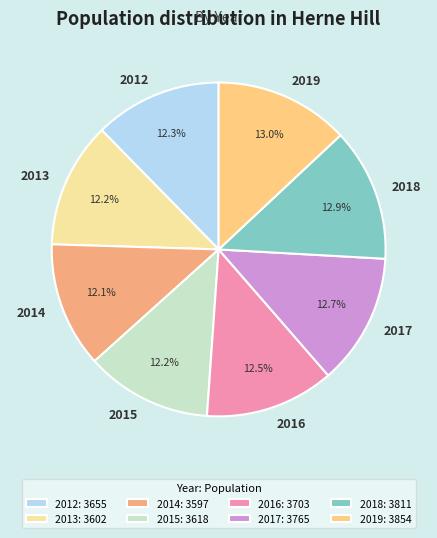

Count the number of slices in the pie.

8